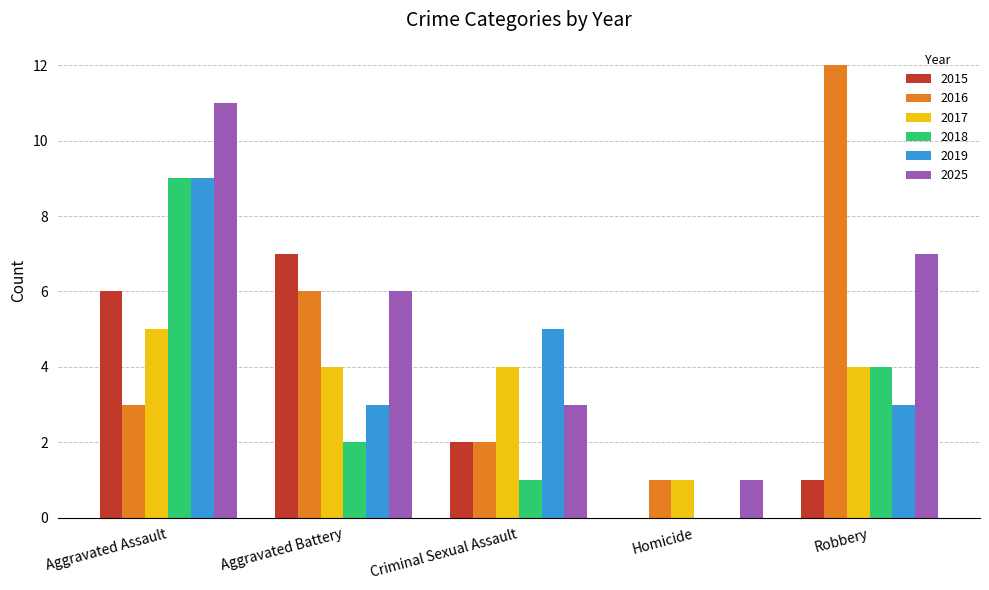

Between Aggravated Battery and Homicide, which series saw the biggest shift?

2015